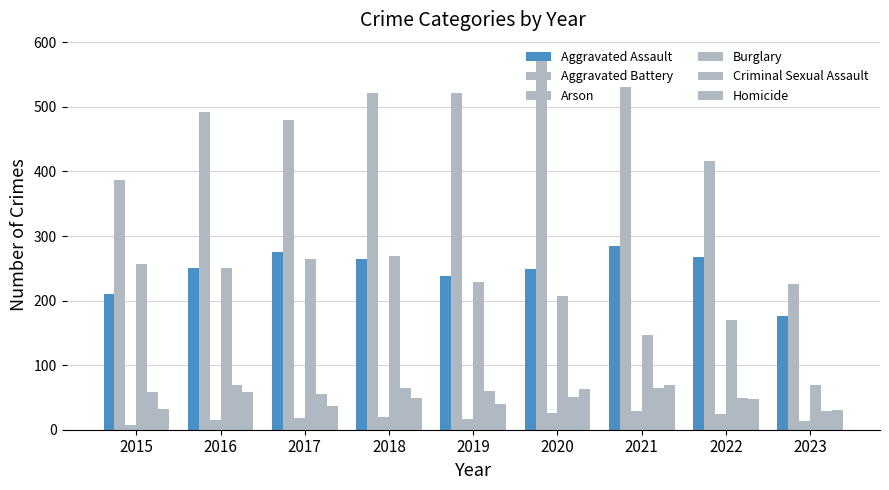

How many values in the Burglary series are below 229?

4